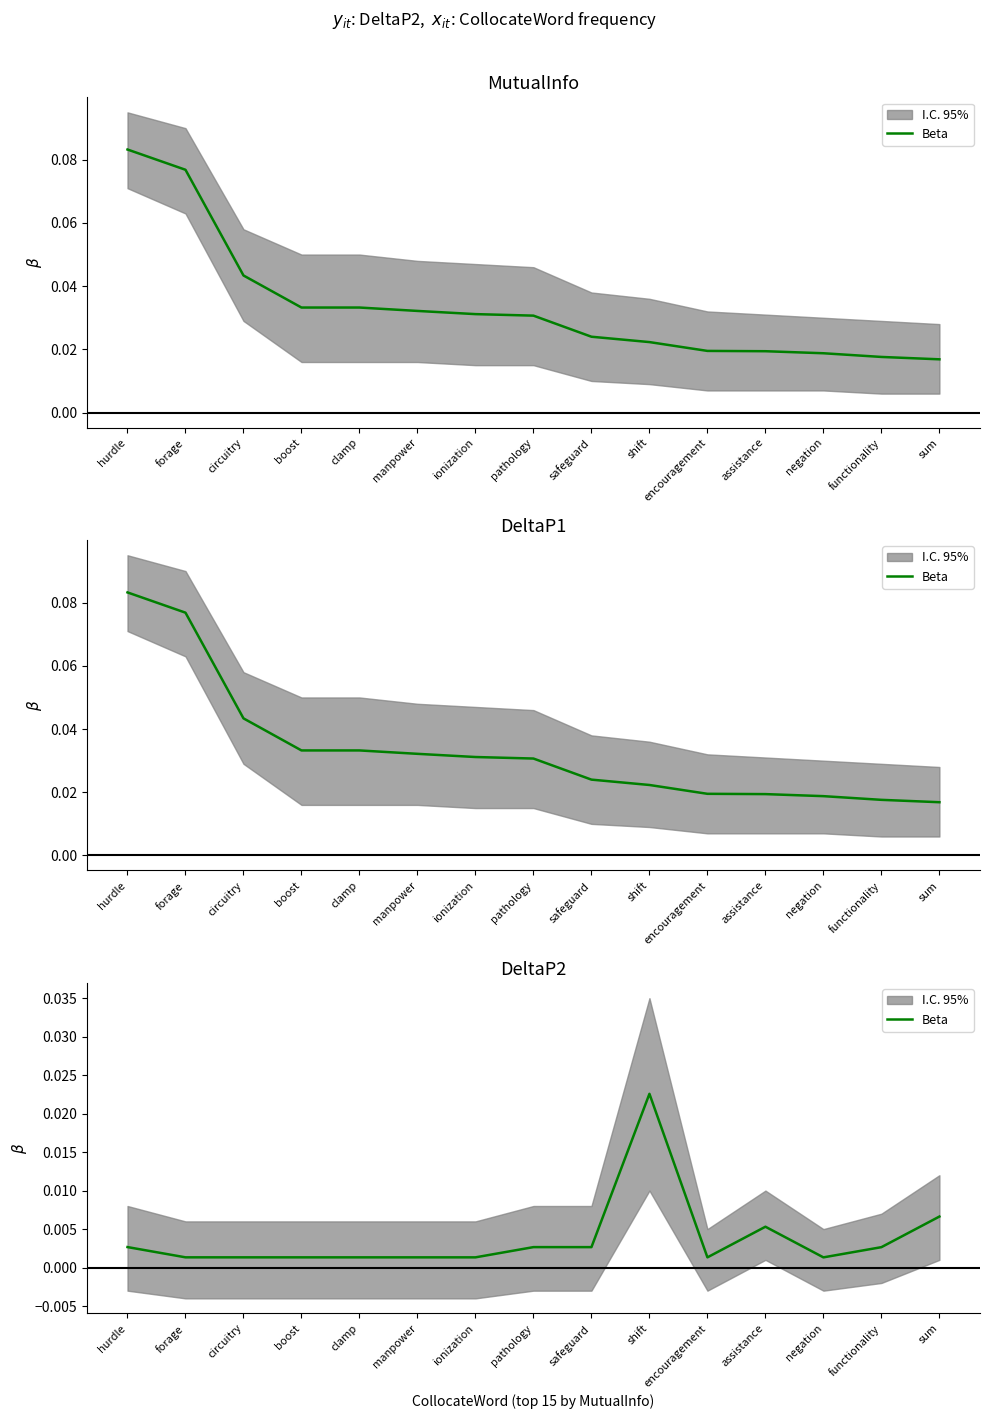

What position from the right is shift?

6